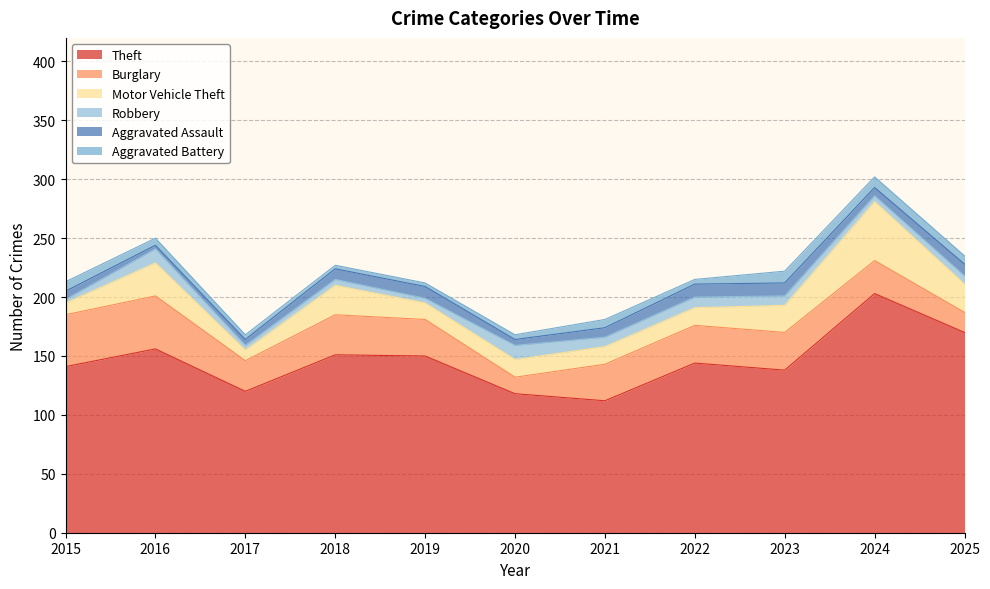

At which category does Burglary reach its first local peak?

2016